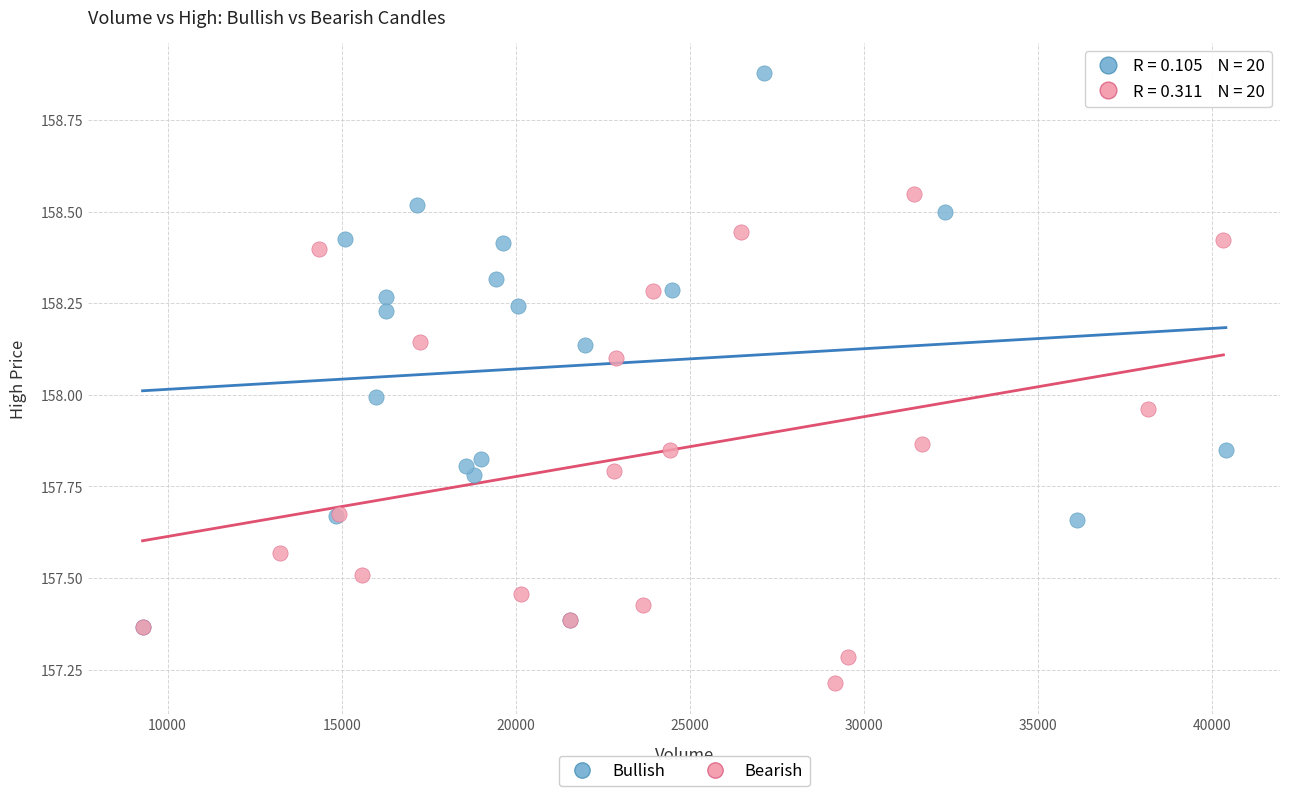

Which series contains the highest Y value?

Bullish